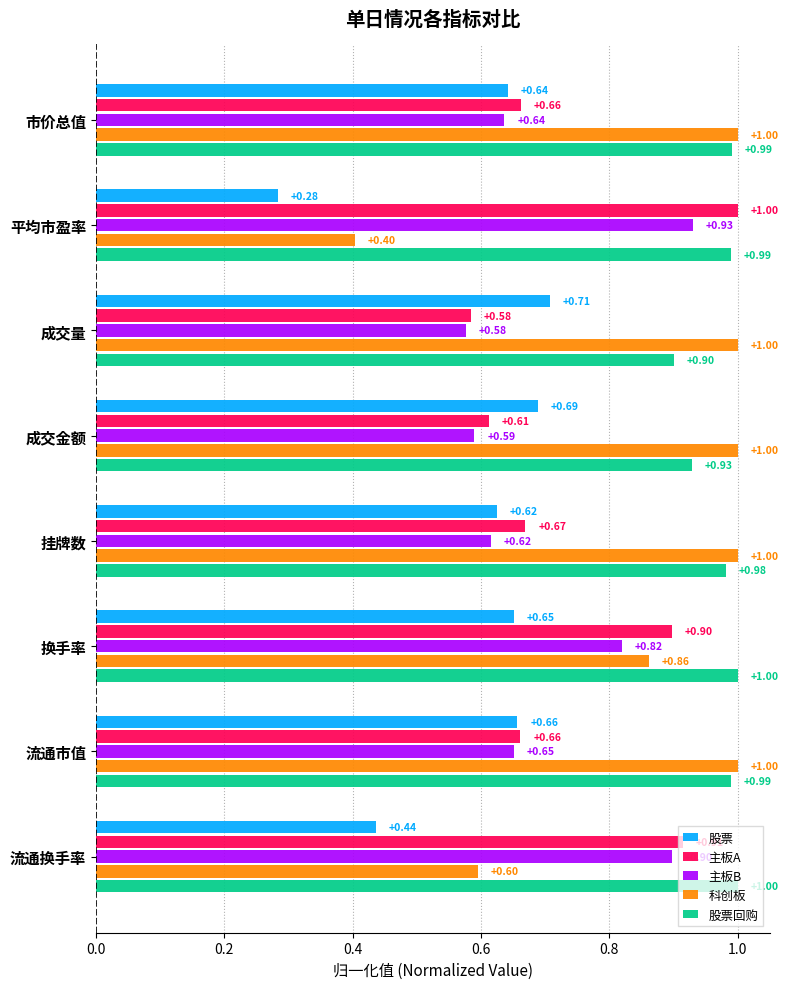

Which series has the widest spread of values?

科创板